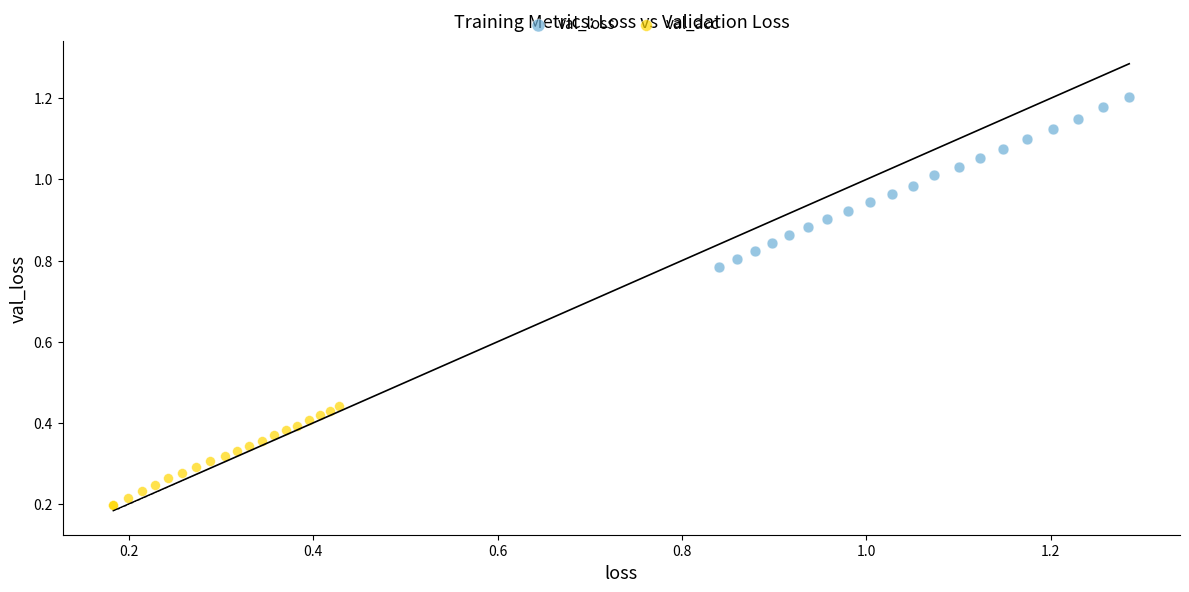

Which series has the largest Y range (max minus min)?

val_loss